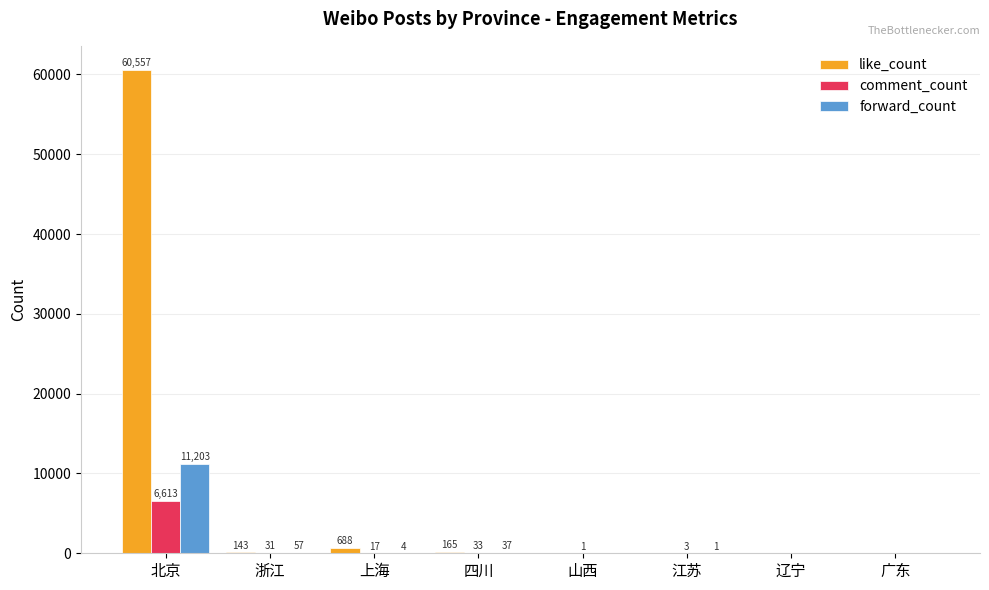

What is the total value across all series at 江苏?

4